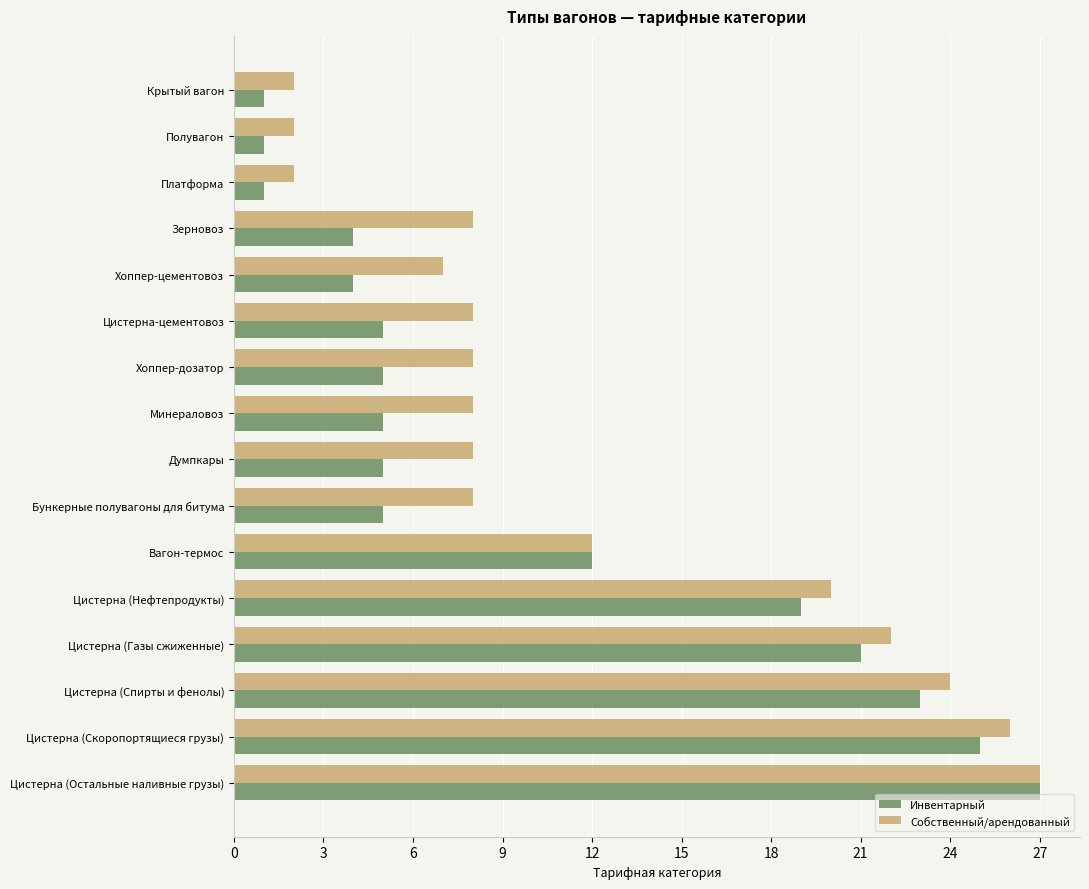

What is the sum of all Инвентарный values?

163